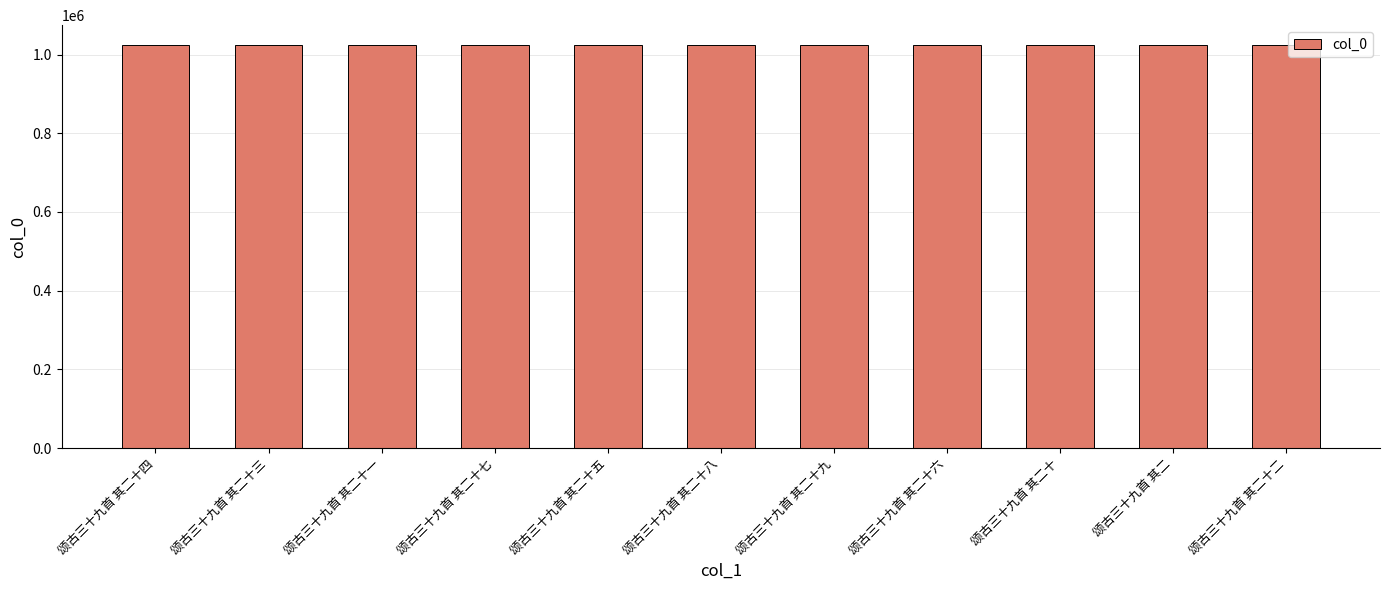

What position from the right is 颂古三十九首 其二十三?

10